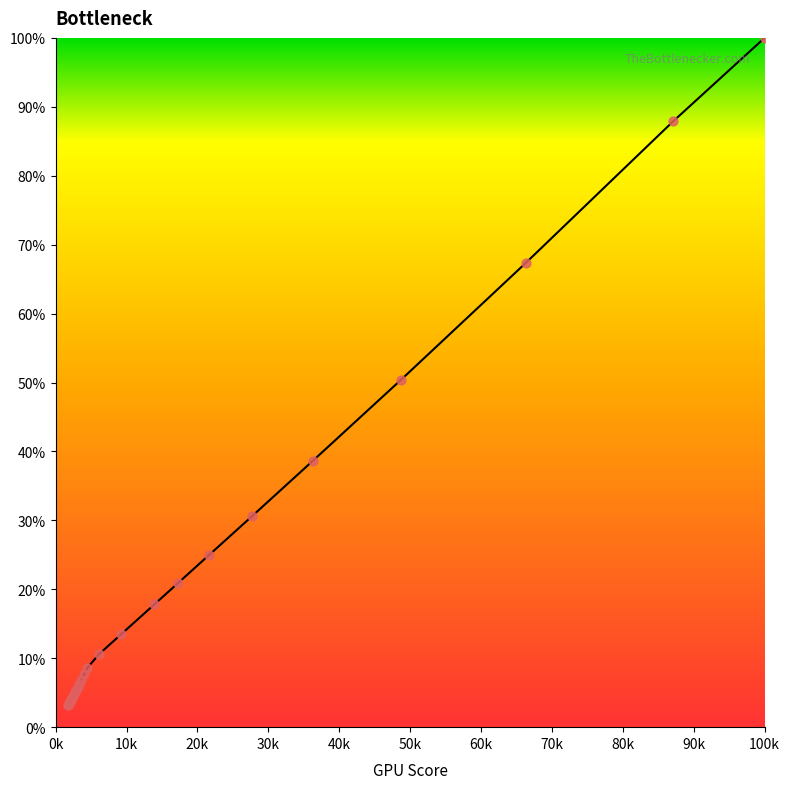

What is the smallest value displayed?

3.2